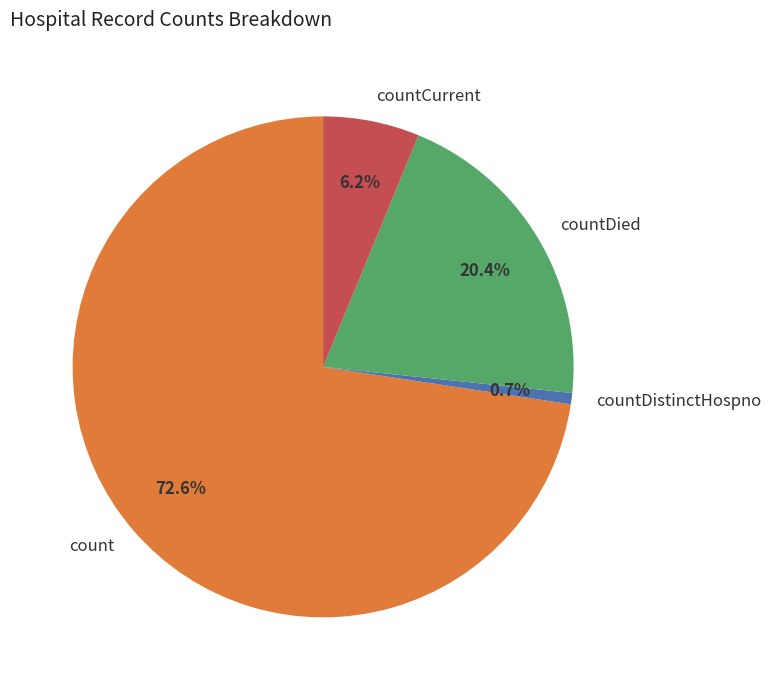

What percentage is NOT represented by countDistinctHospno?

99.3%